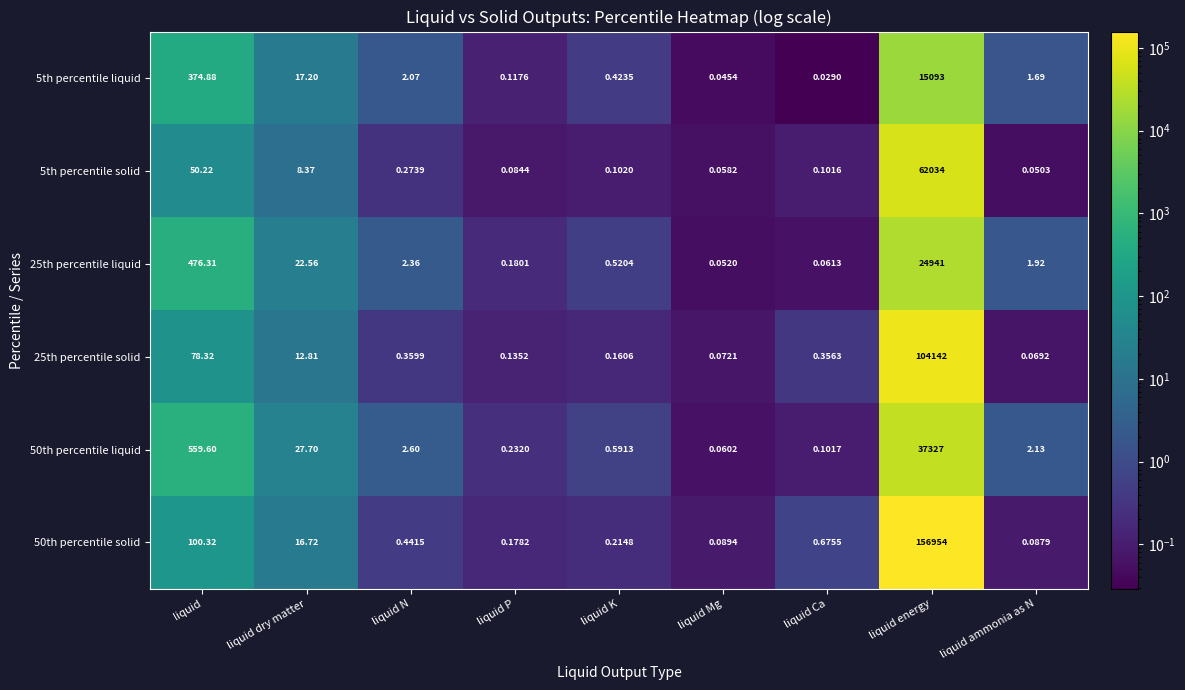

Rank the categories by 25th percentile solid value from highest to lowest.

liquid energy, liquid, liquid dry matter, liquid N, liquid Ca, liquid K, liquid P, liquid Mg, liquid ammonia as N